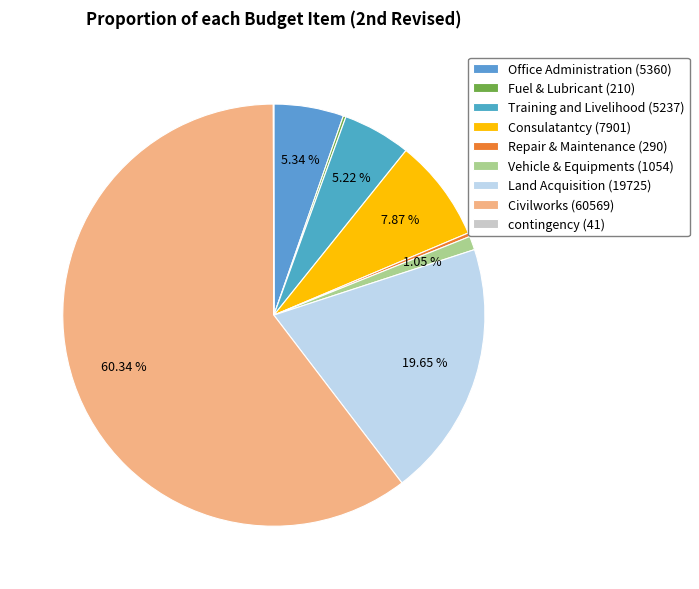

What is the majority slice?

Civilworks